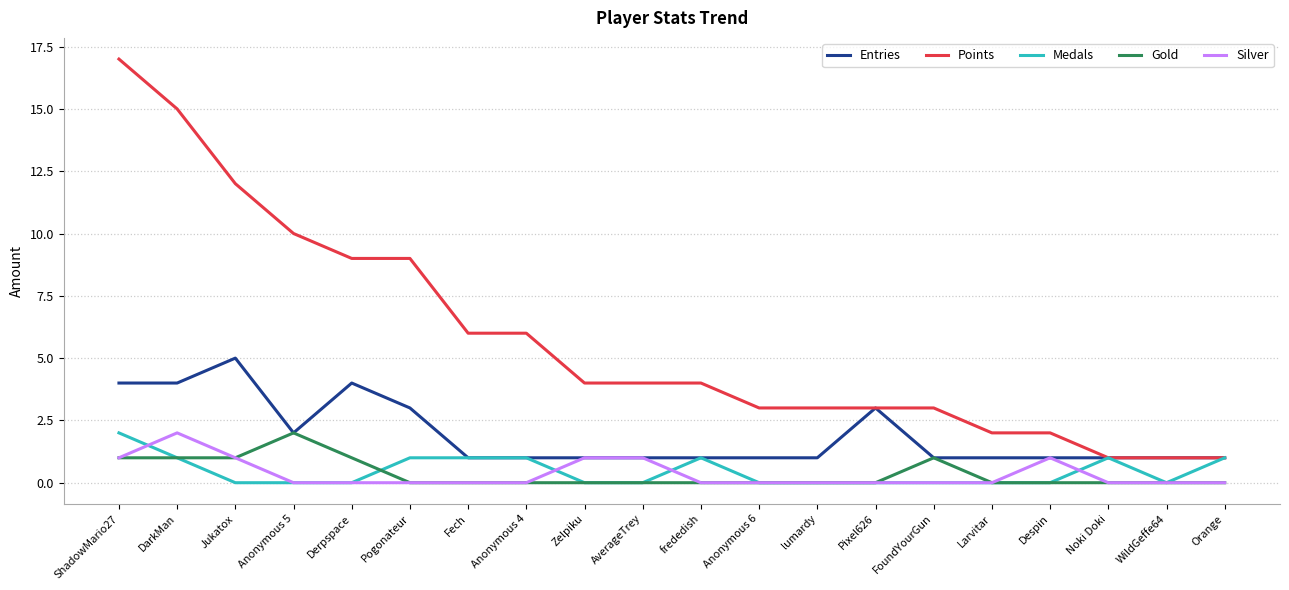

The Entries series shows 2 at Anonymous 6. True or false?

False